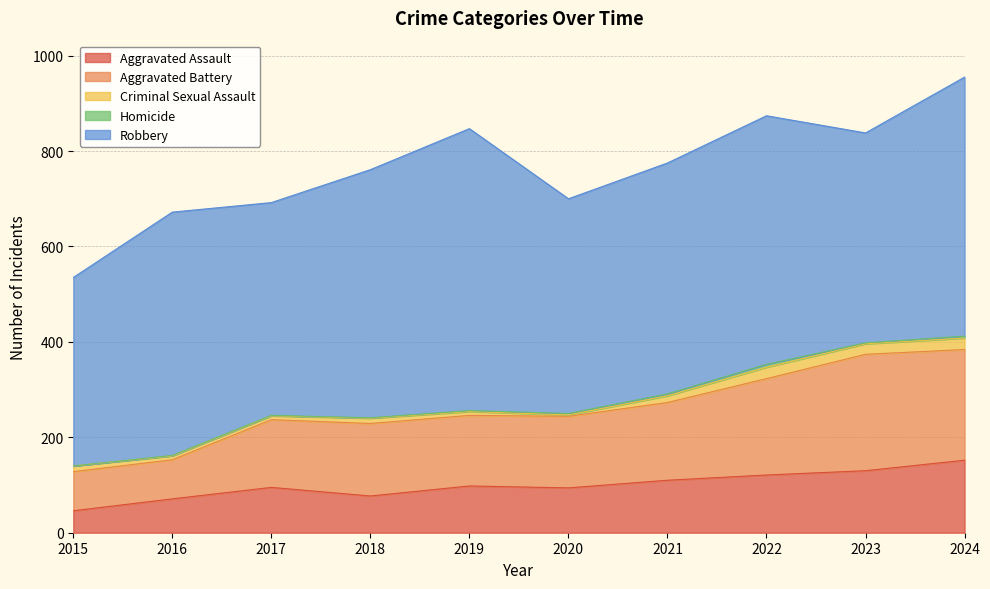

Where is Criminal Sexual Assault nearest to the value 13?

2015